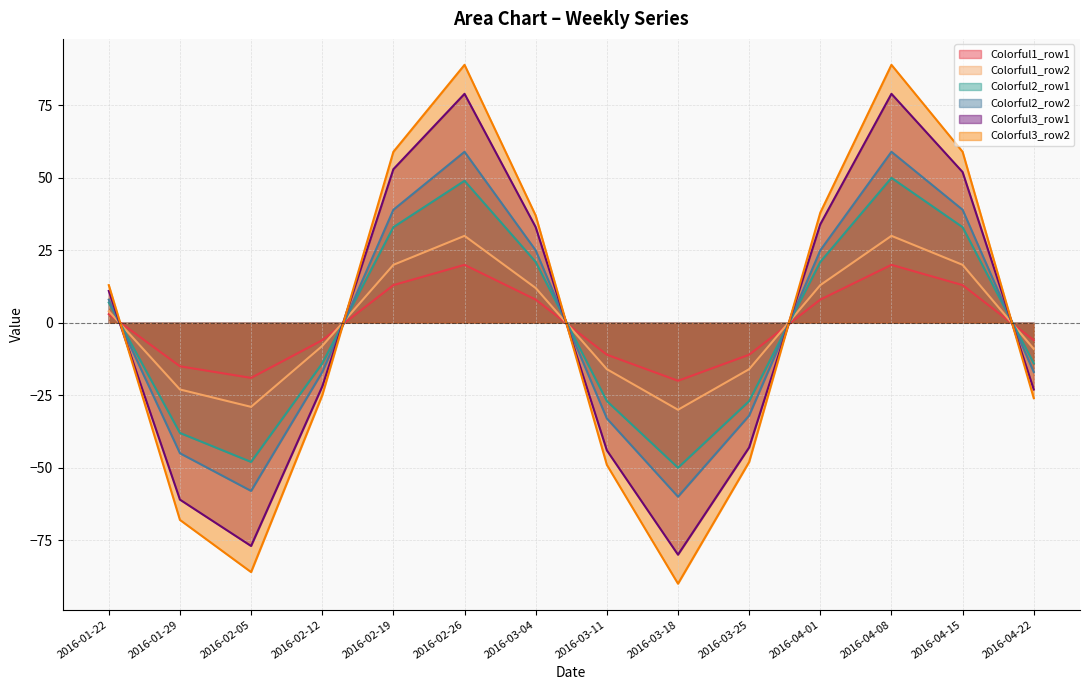

What is the difference between the second highest and minimum values in the Colorful1_row1 series?

40